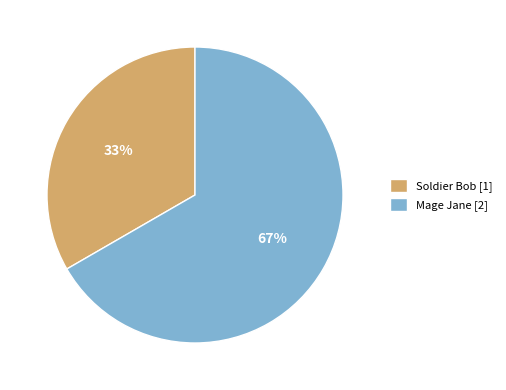

How many slices are in this pie chart?

2